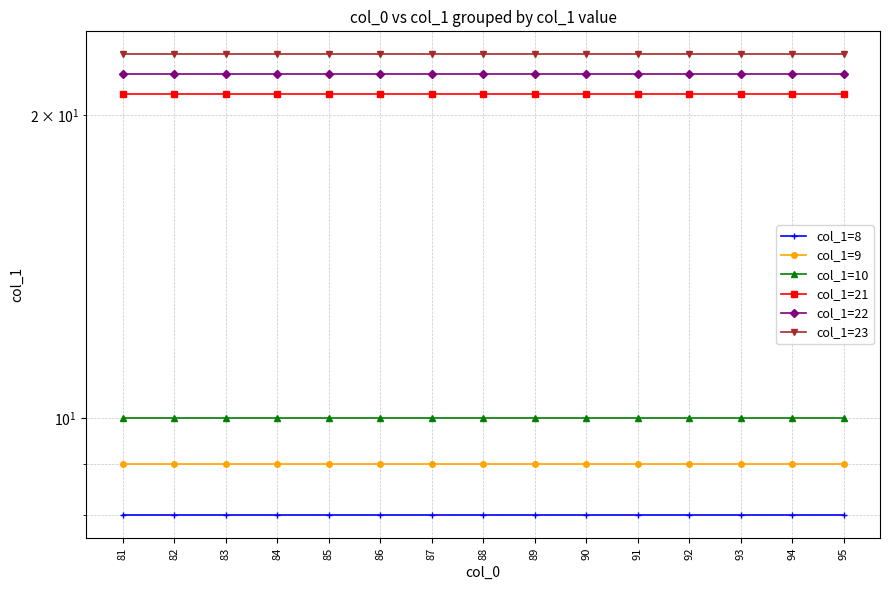

True or false: col_1=8 has a value of 8 at 86.

True